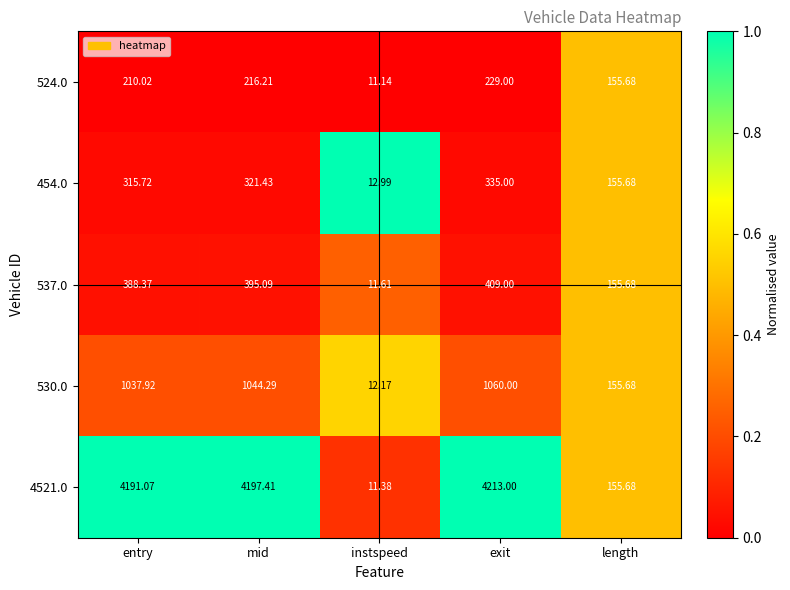

At which category is the sum across all series the highest?

exit